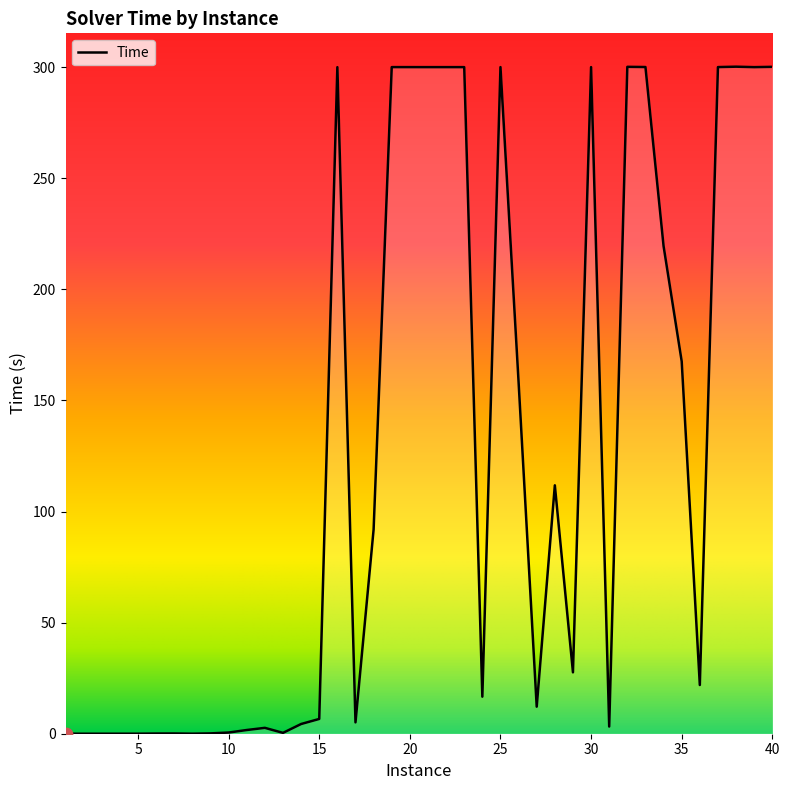

What is the difference between the maximum and minimum values?

300.2